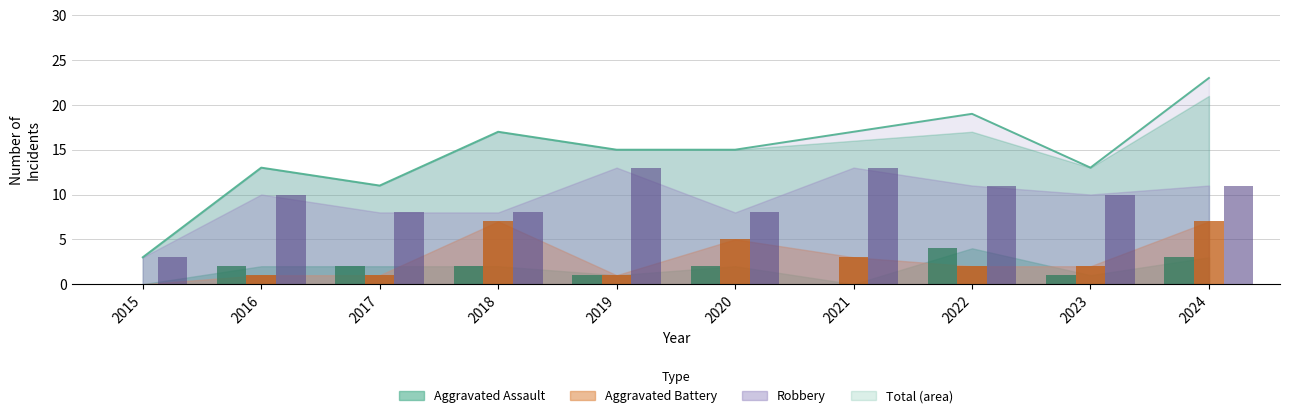

What is the maximum value shown in the chart?

23